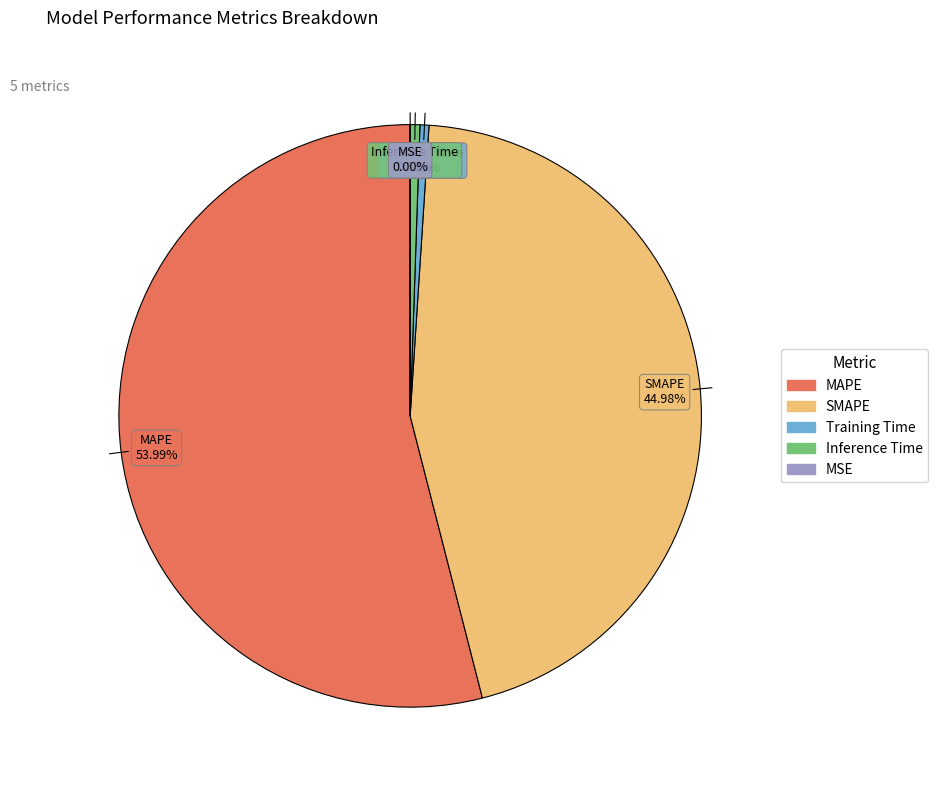

To the nearest percent, what percentage of the pie is MAPE?

54%